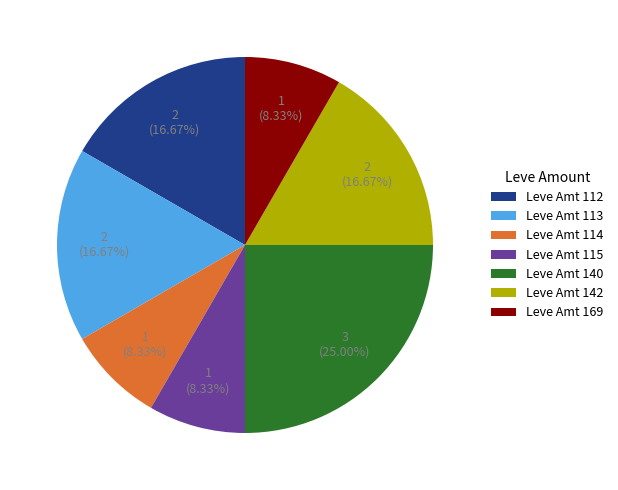

Count the number of slices in the pie.

7